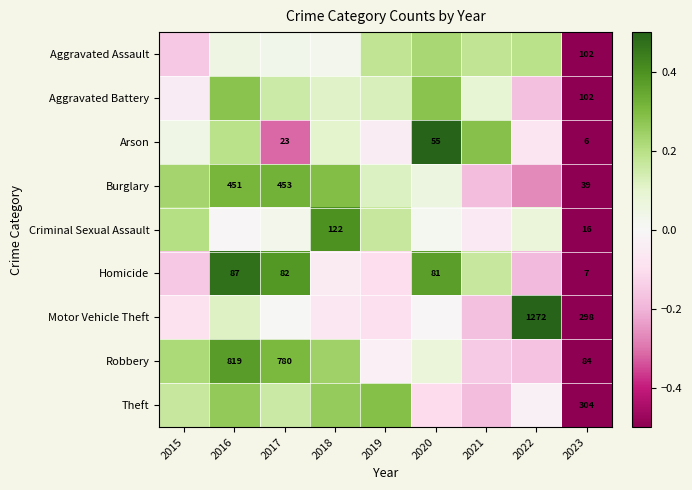

Which label corresponds to the smallest value in the chart?

2023